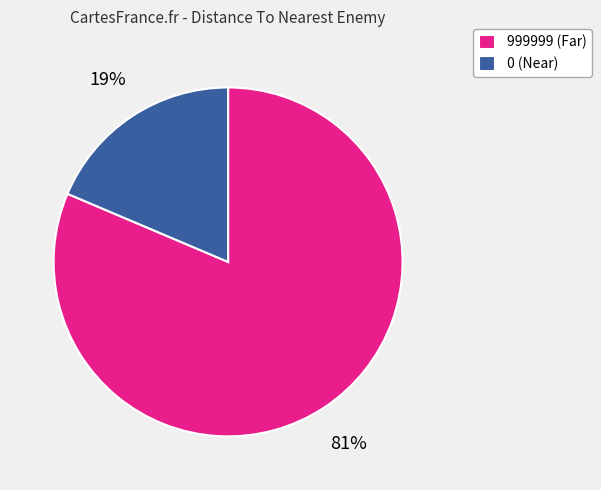

Combined, do 999999 and 0 account for over 50%?

Yes